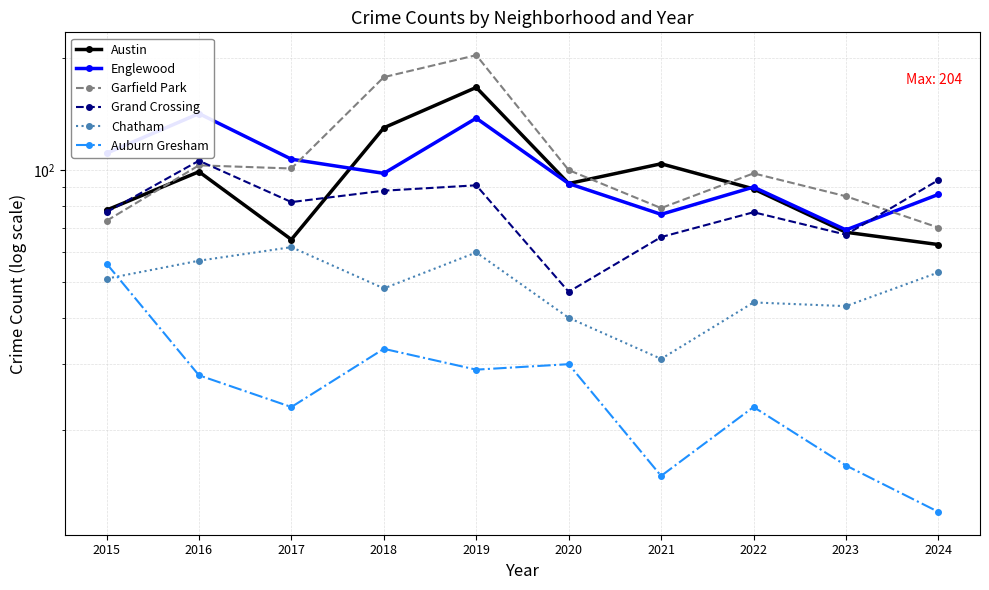

Which series has the largest total across all categories?

Garfield Park